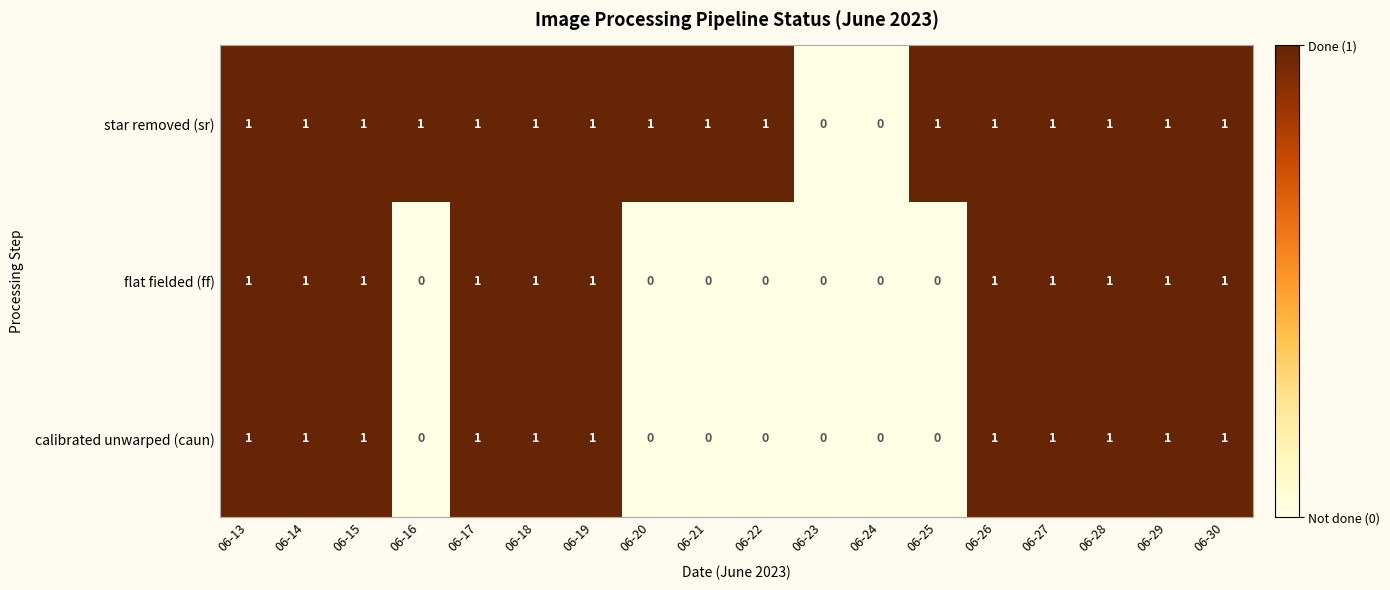

How many series are shown in this chart?

3